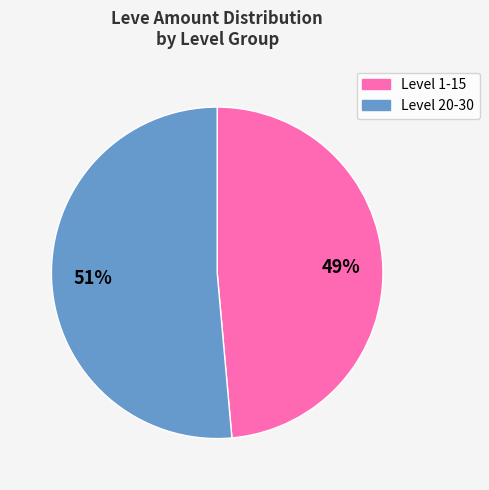

To the nearest percent, what is the average slice percentage?

50%